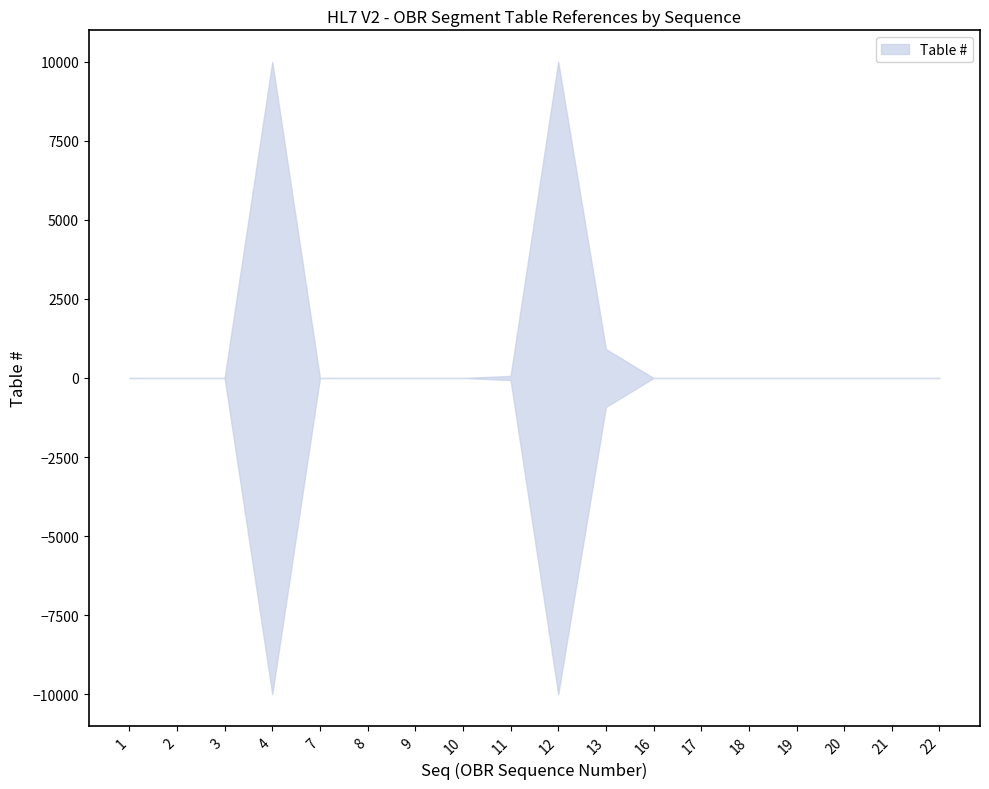

How many series are shown in this chart?

1